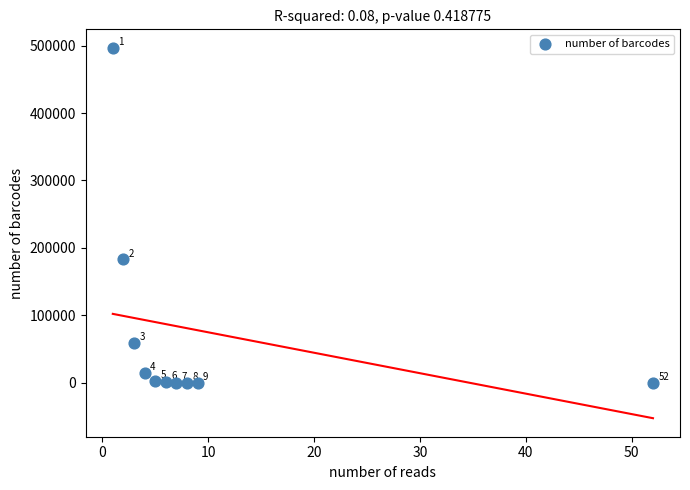

What Y value in the scatter plot is closest to 248404?

182892